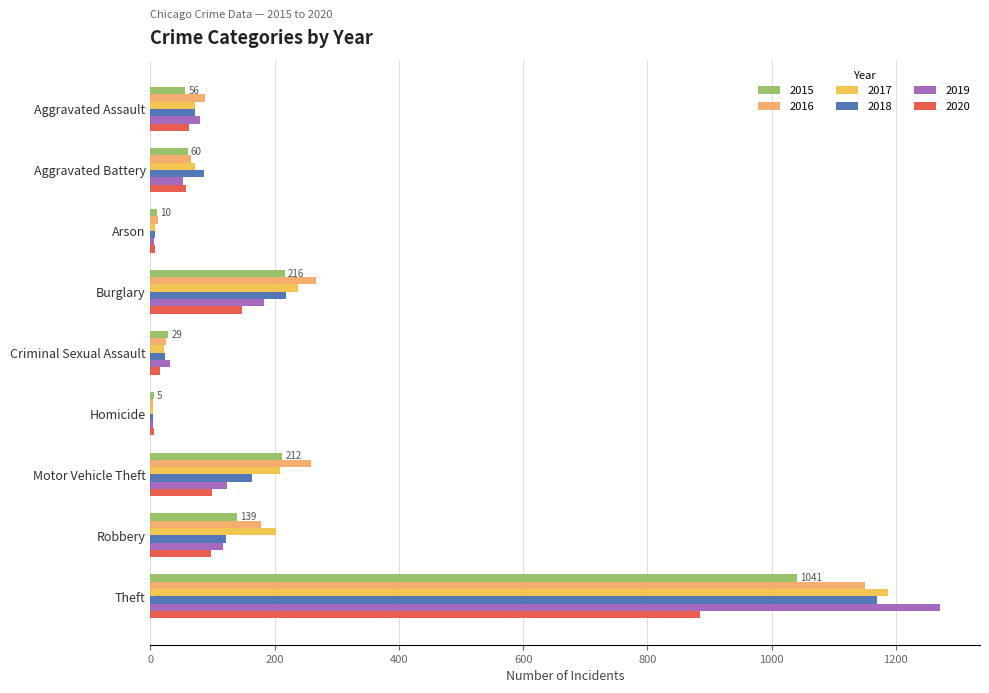

Read the 2016 value at Aggravated Battery.

66